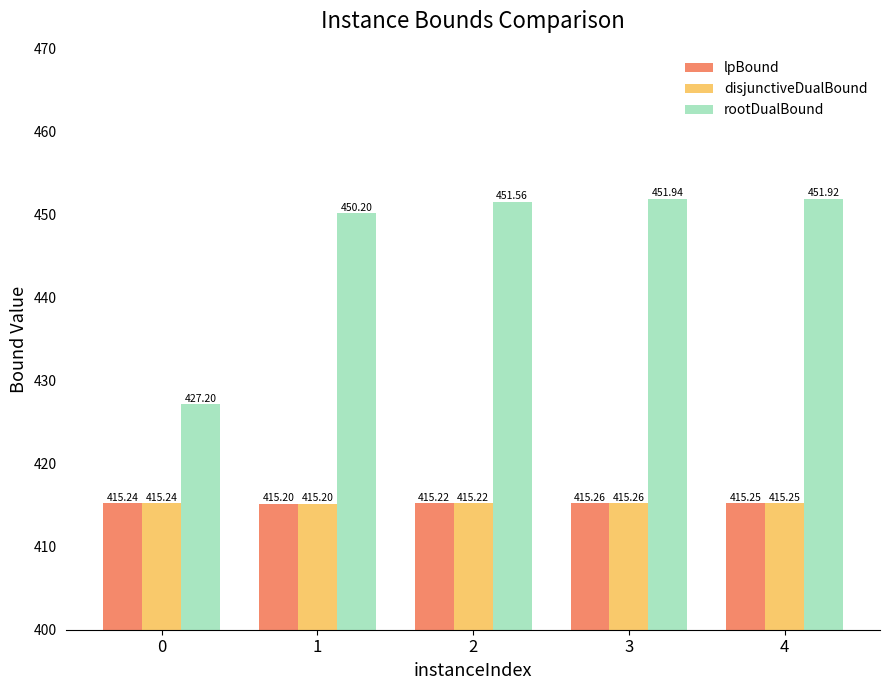

At which category is the sum across all series the highest?

3